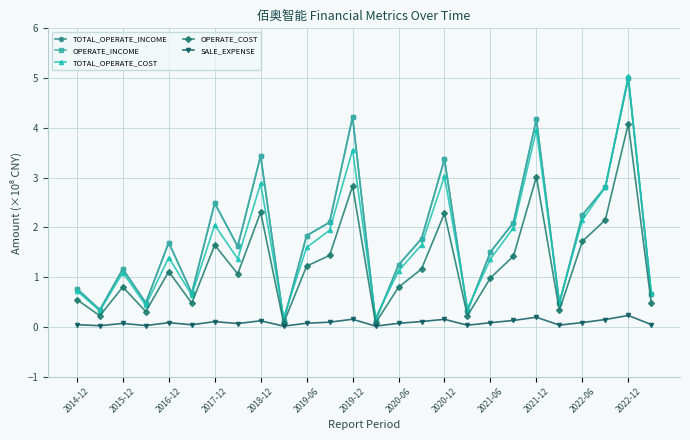

What is the label of the 19th point from the right?

2020-06